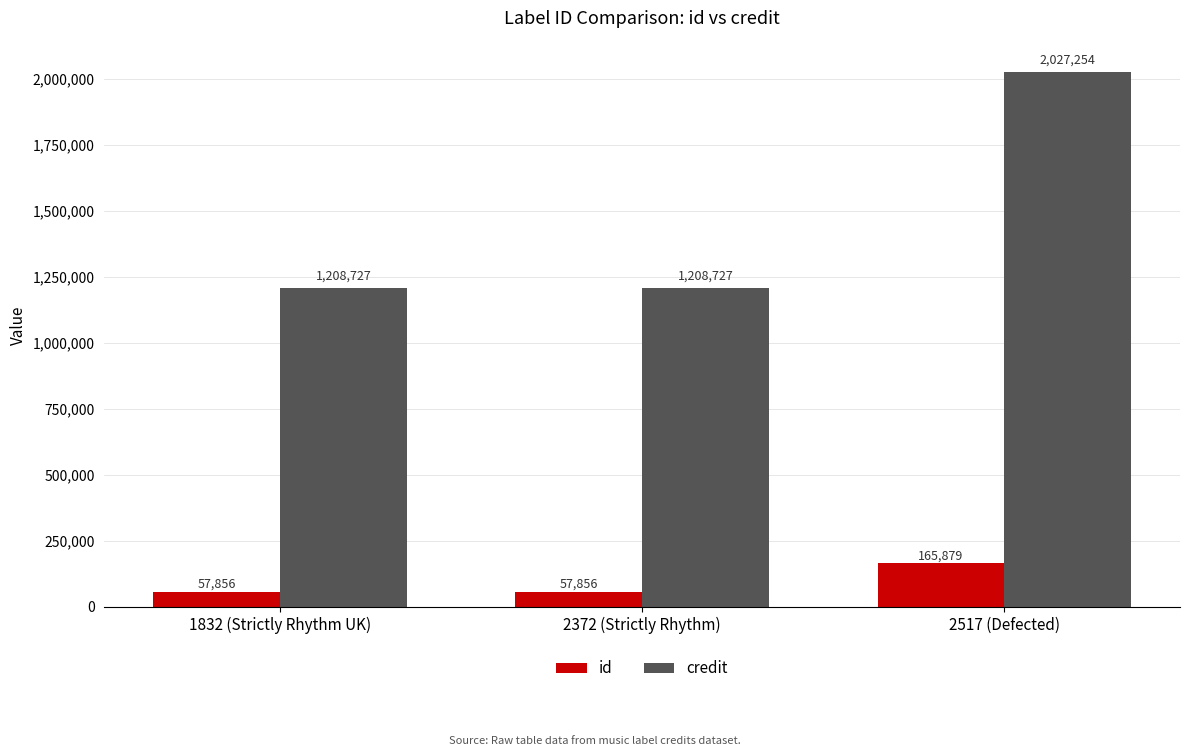

What is the sum of all credit values?

4444708